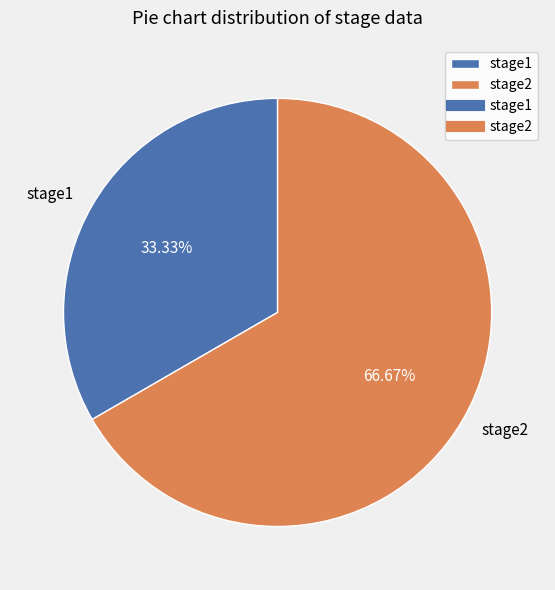

To the nearest percent, what is the difference between the stage2 and stage1 slice percentages?

33%